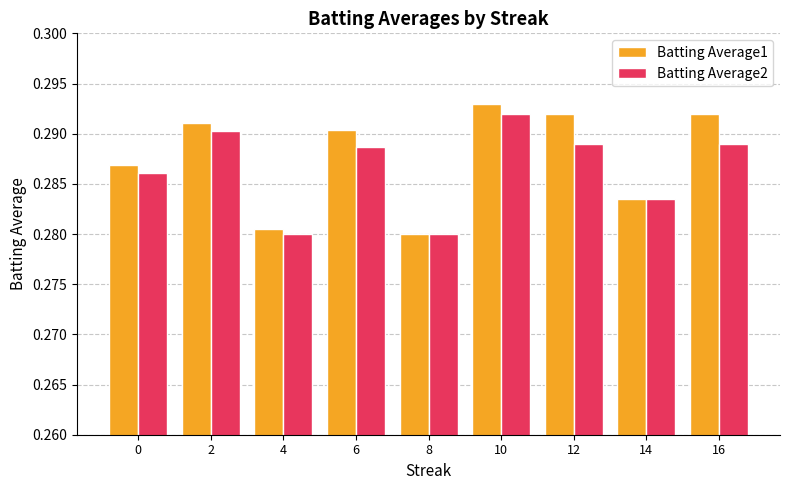

What are all the series names shown in the legend?

Batting Average1, Batting Average2